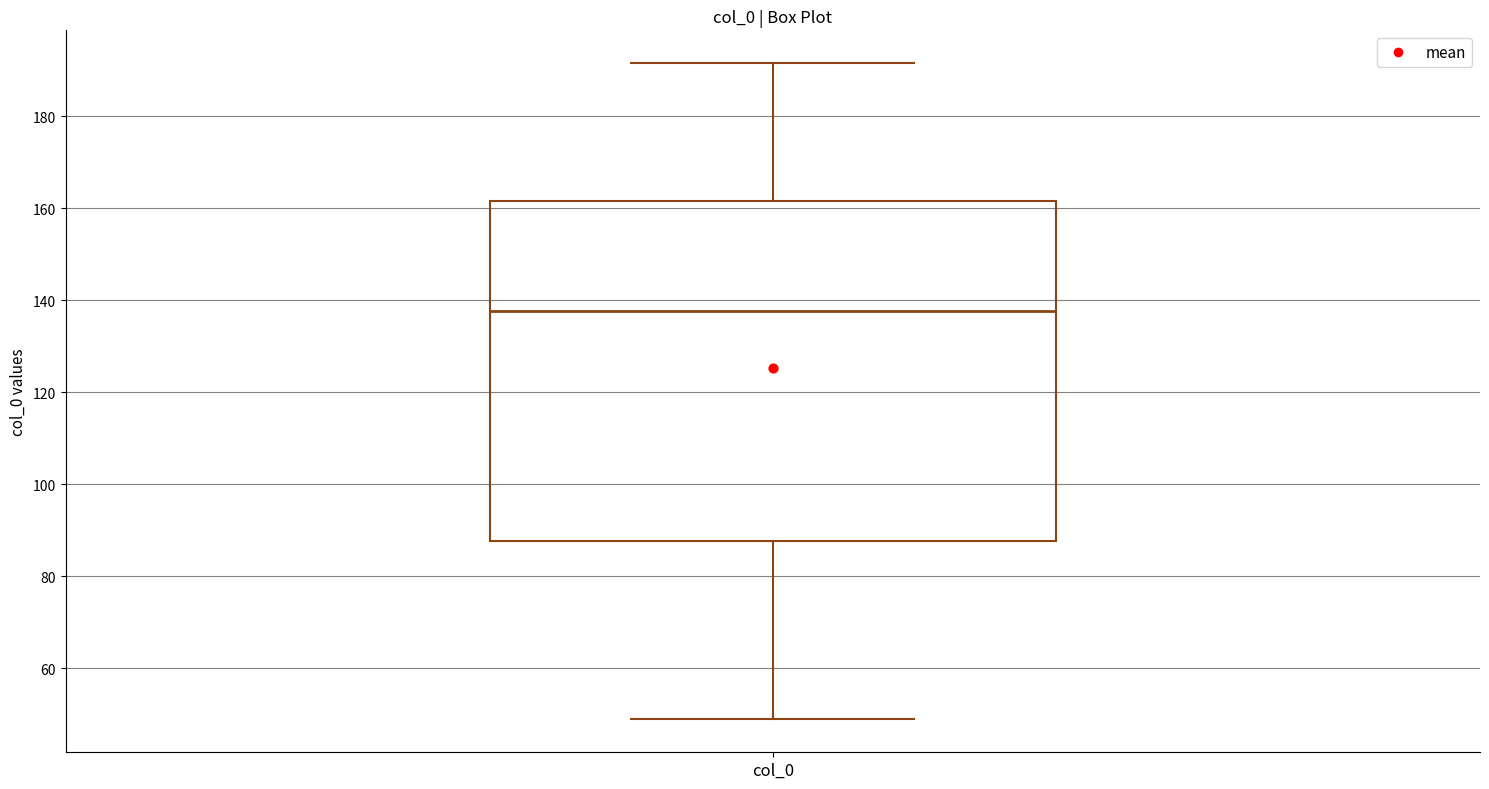

Where does the lower whisker of the box for col_0 end on the y-axis? The values are not printed on the chart, so give them approximately, as read against the axis.

48